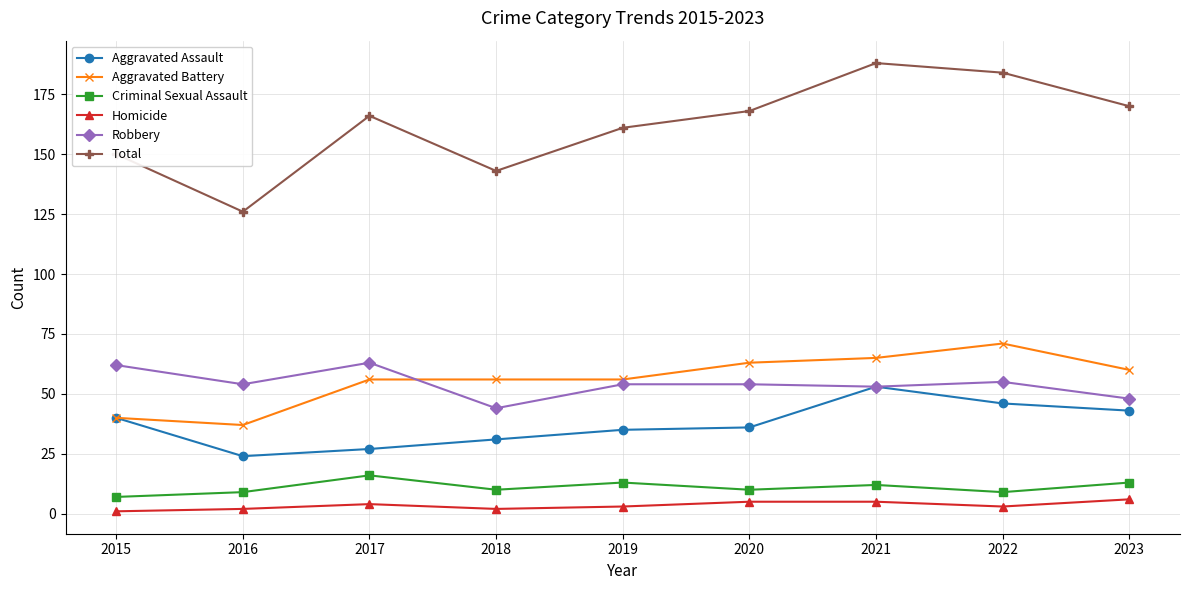

What is the lowest value of the Total series?

126